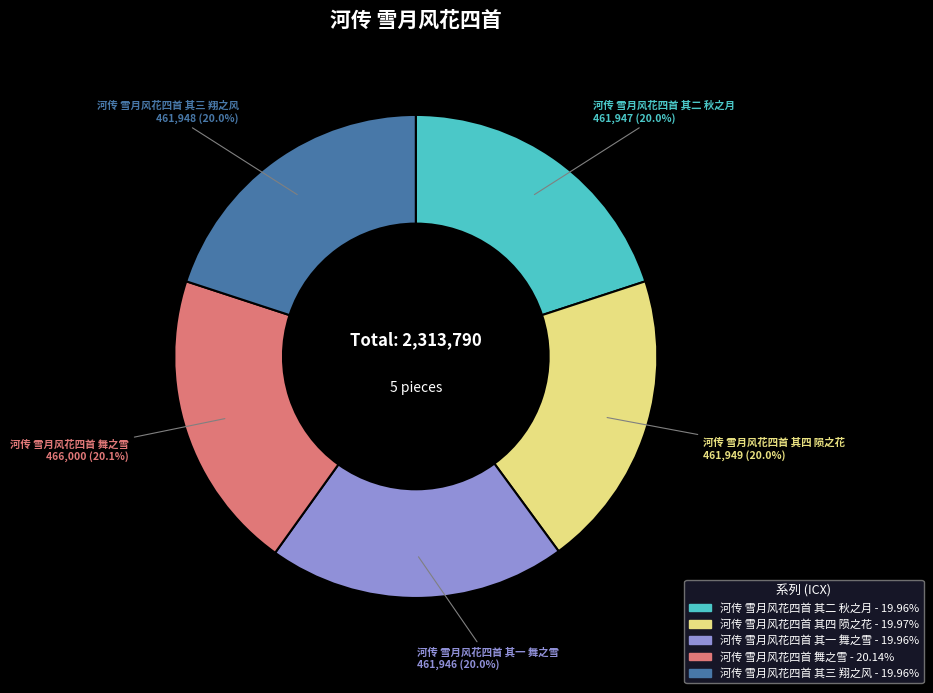

Is the sum of 河传 雪月风花四首 其一 舞之雪 and 河传 雪月风花四首 其三 翔之风 greater than half?

No